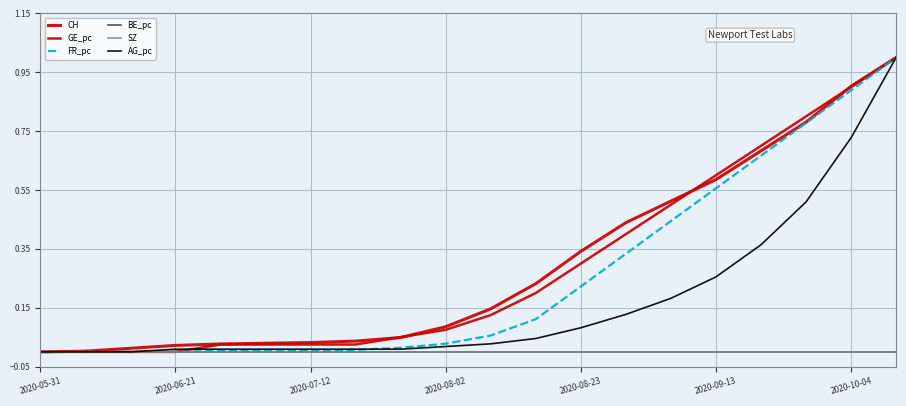

Does the chart display data point markers on the line(s)?

No